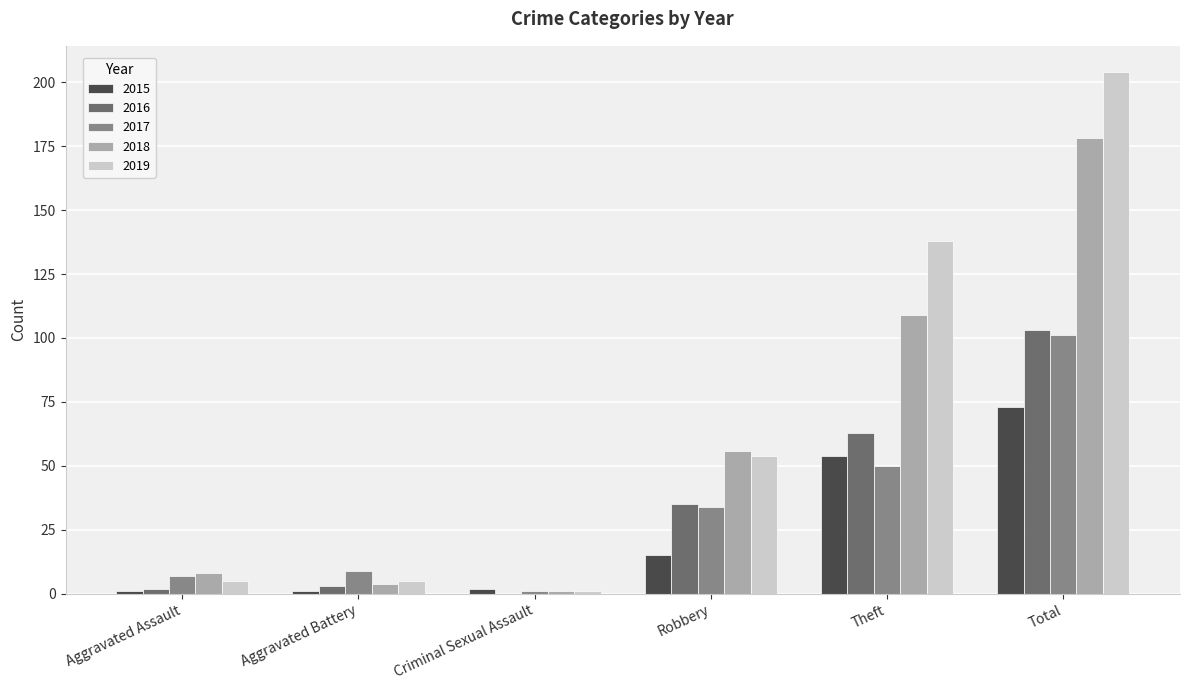

What is the sum of all 2017 values?

202